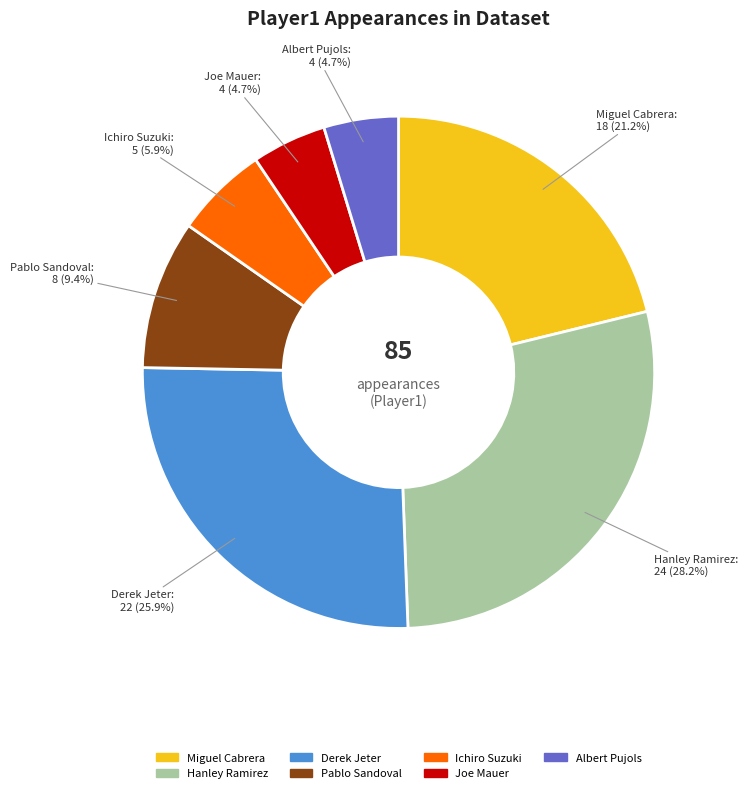

To the nearest percent, what portion does Joe Mauer represent?

5%